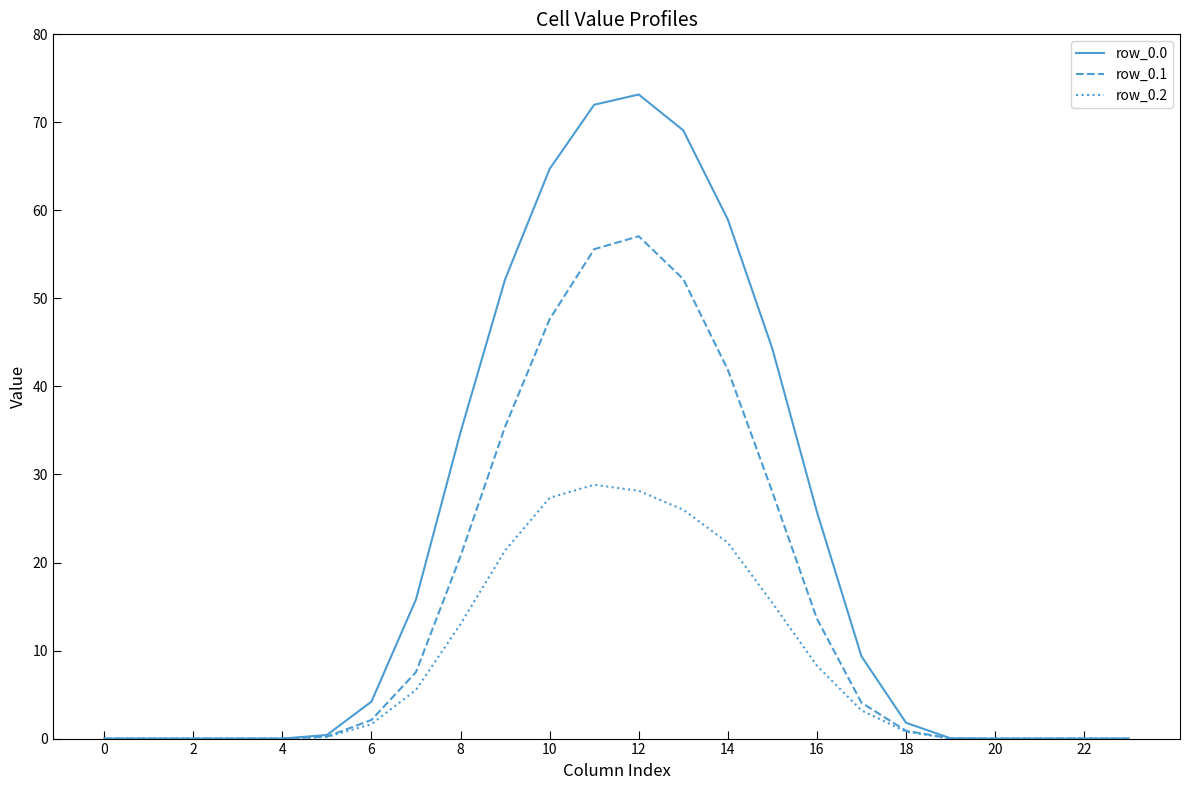

What is the greatest value displayed?

73.2